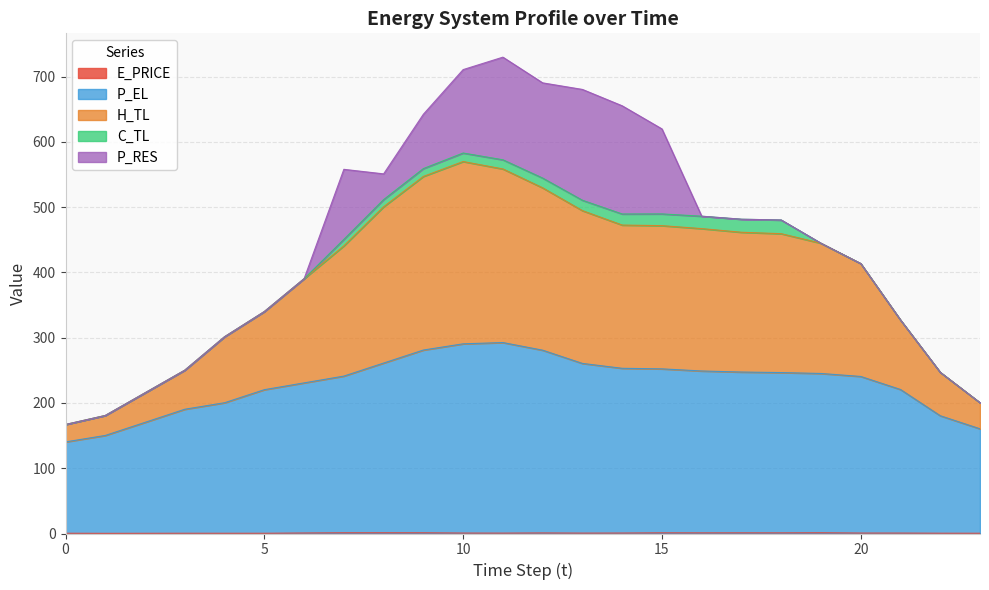

What is the value of the E_PRICE point at the 9th from the left?

1.2